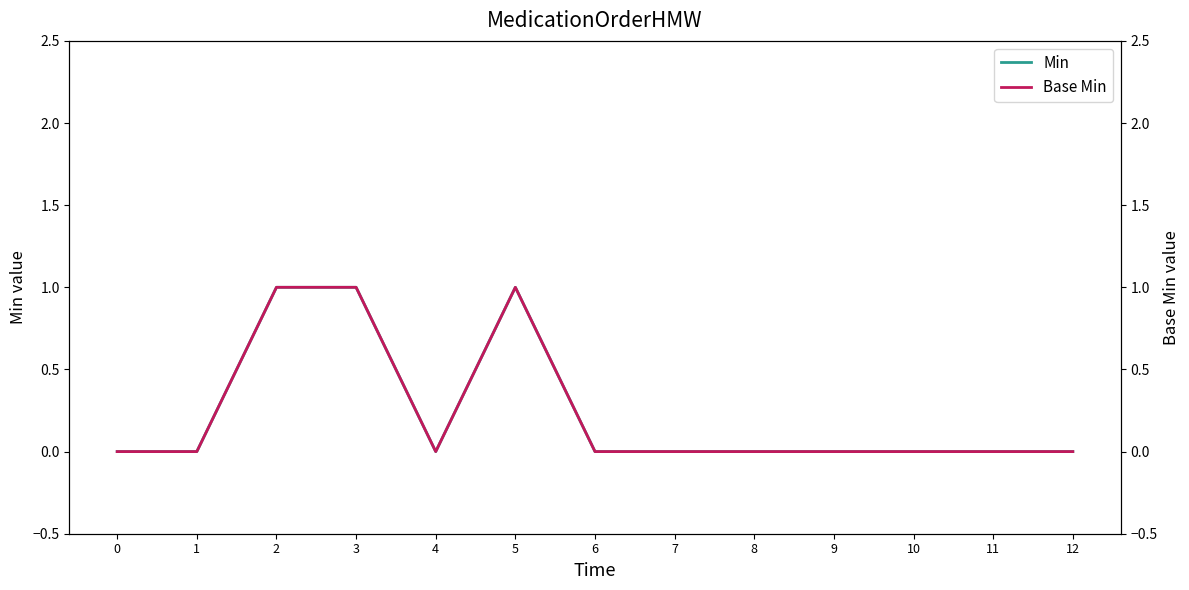

How many lines are shown in the chart?

2